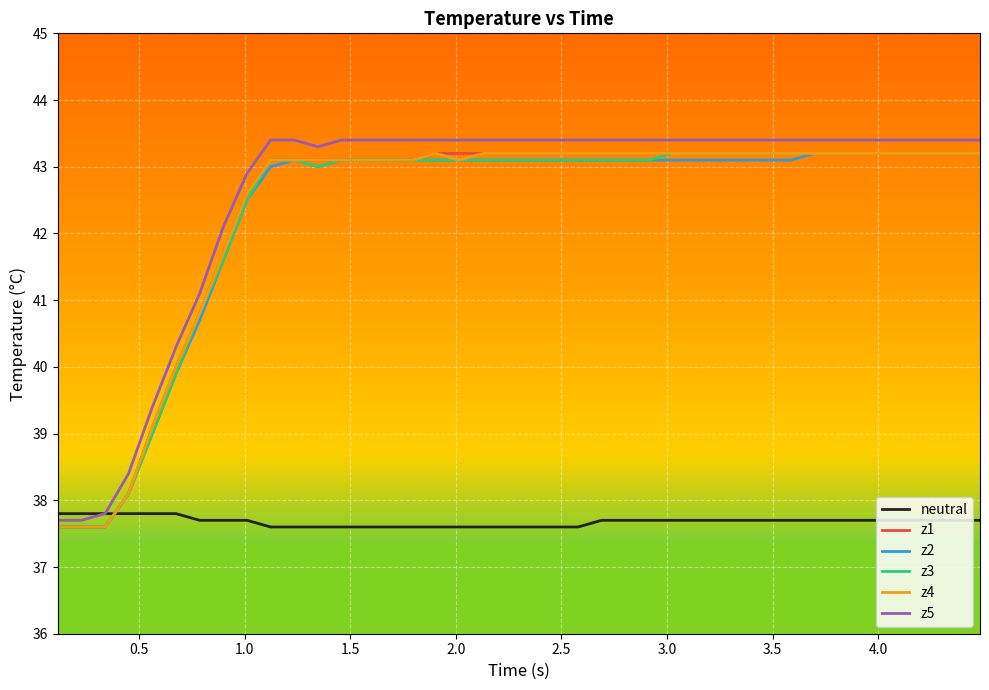

What is the minimum value for z4?

37.6